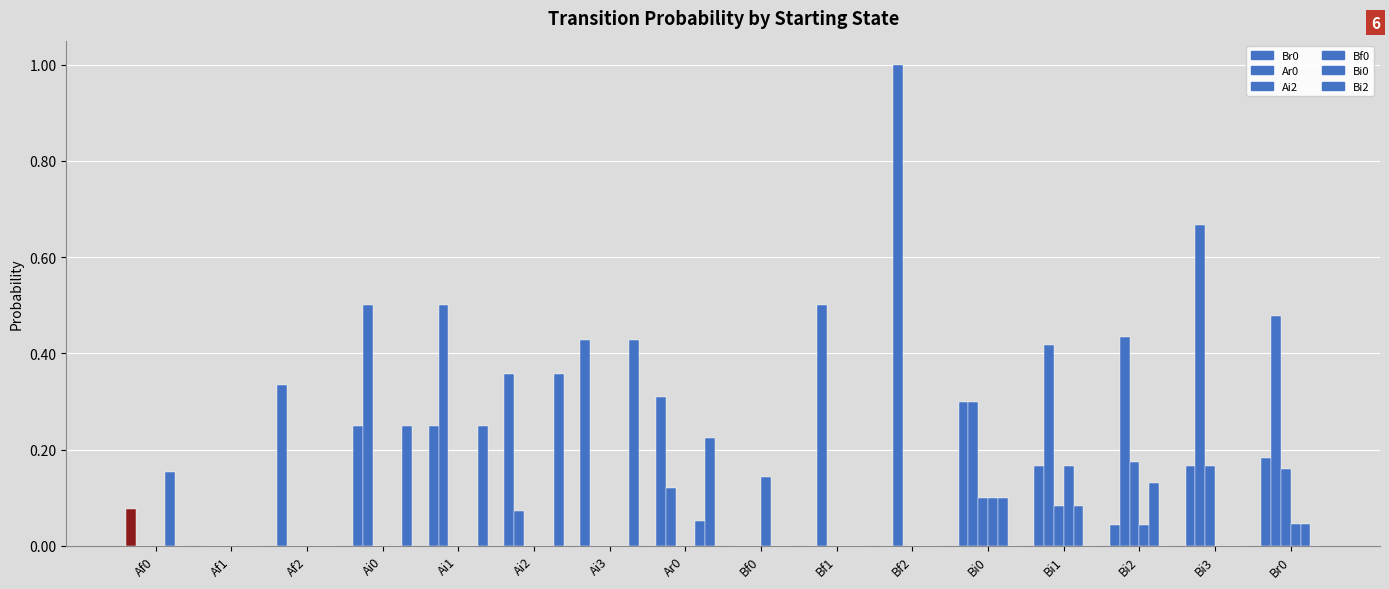

What is the difference between the maximum and minimum values in the Ai2 series?

0.2